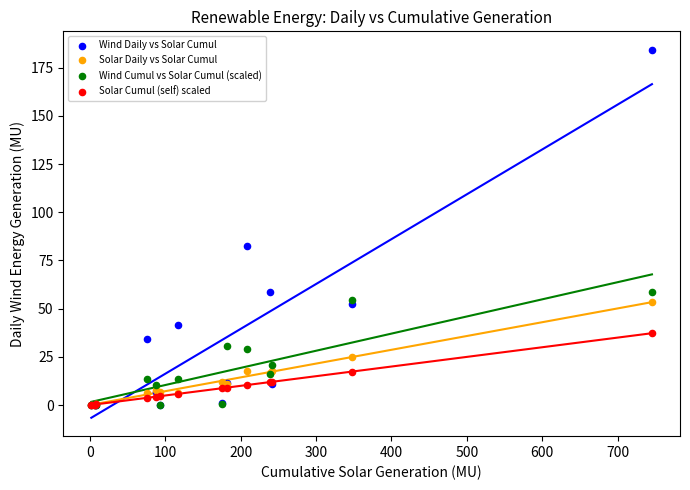

In the Wind Daily vs Solar Cumul series, what Y value is closest to 92?

82.4